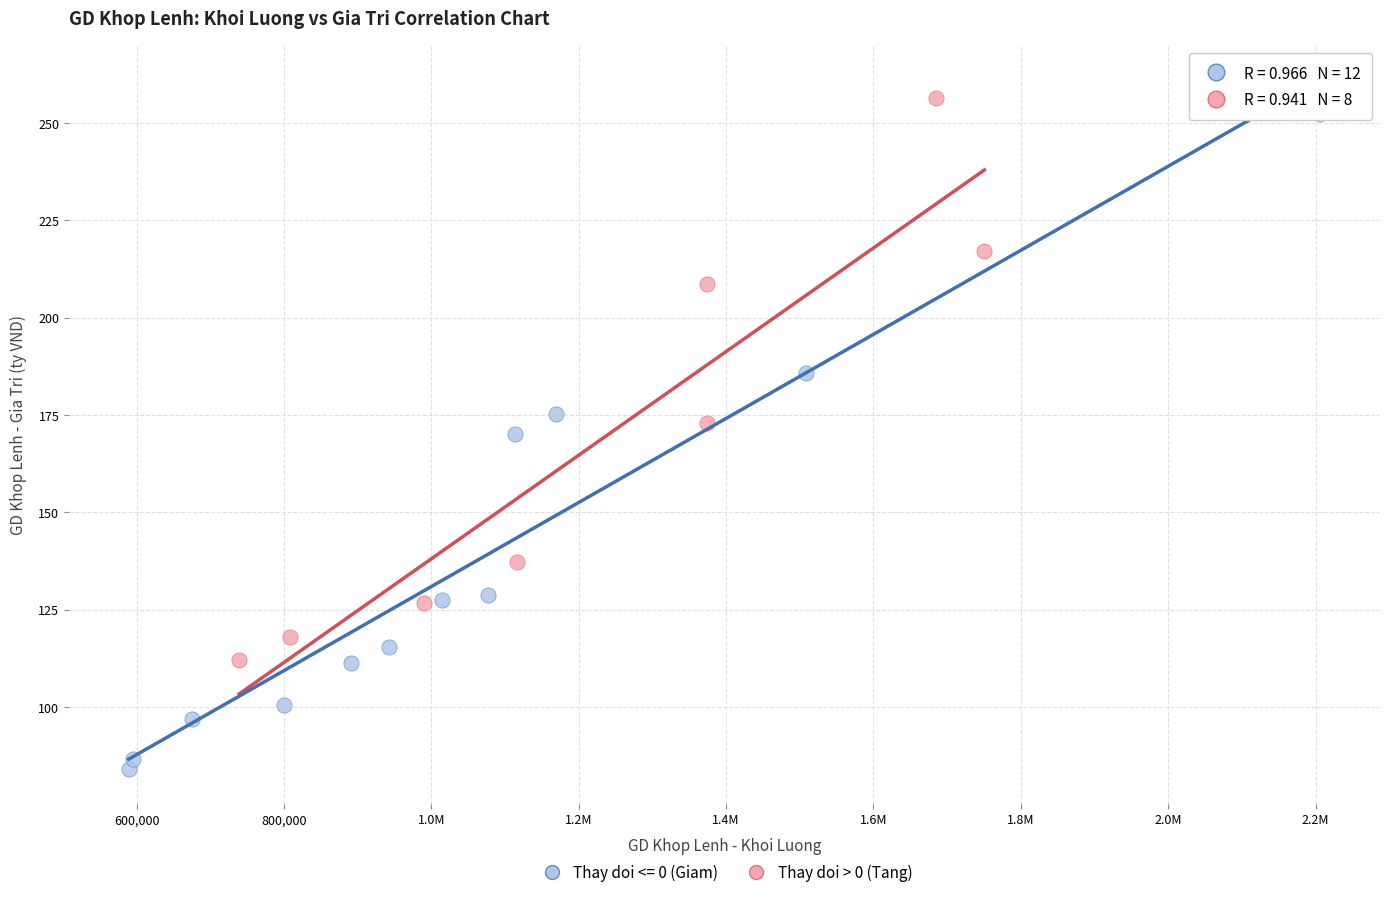

Which series reaches the minimum Y coordinate?

Thay doi <= 0 (Giam)